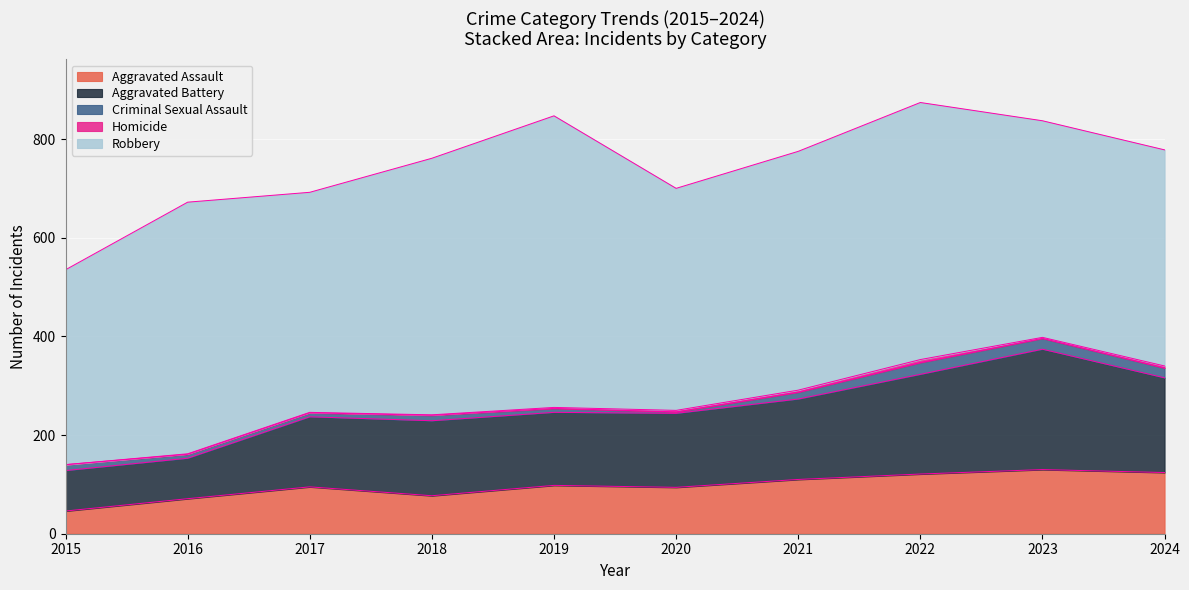

At 2018, list the series in order from largest to smallest.

Robbery, Aggravated Battery, Aggravated Assault, Criminal Sexual Assault, Homicide